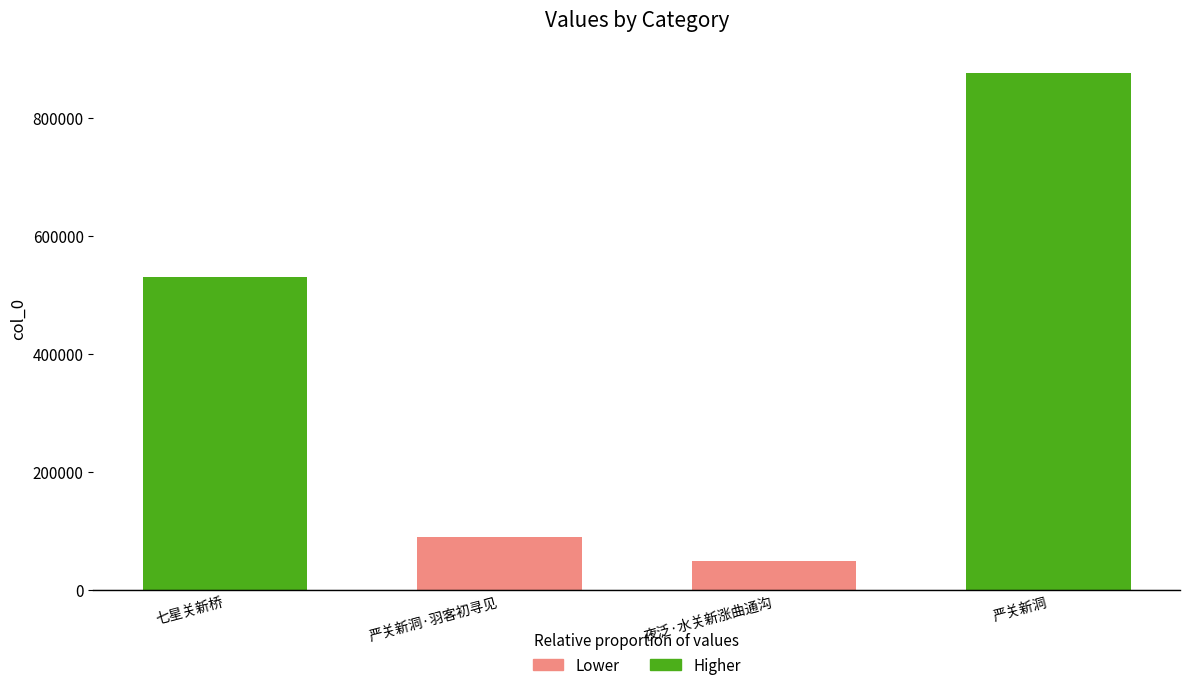

What is the difference between the maximum and minimum values?

827096